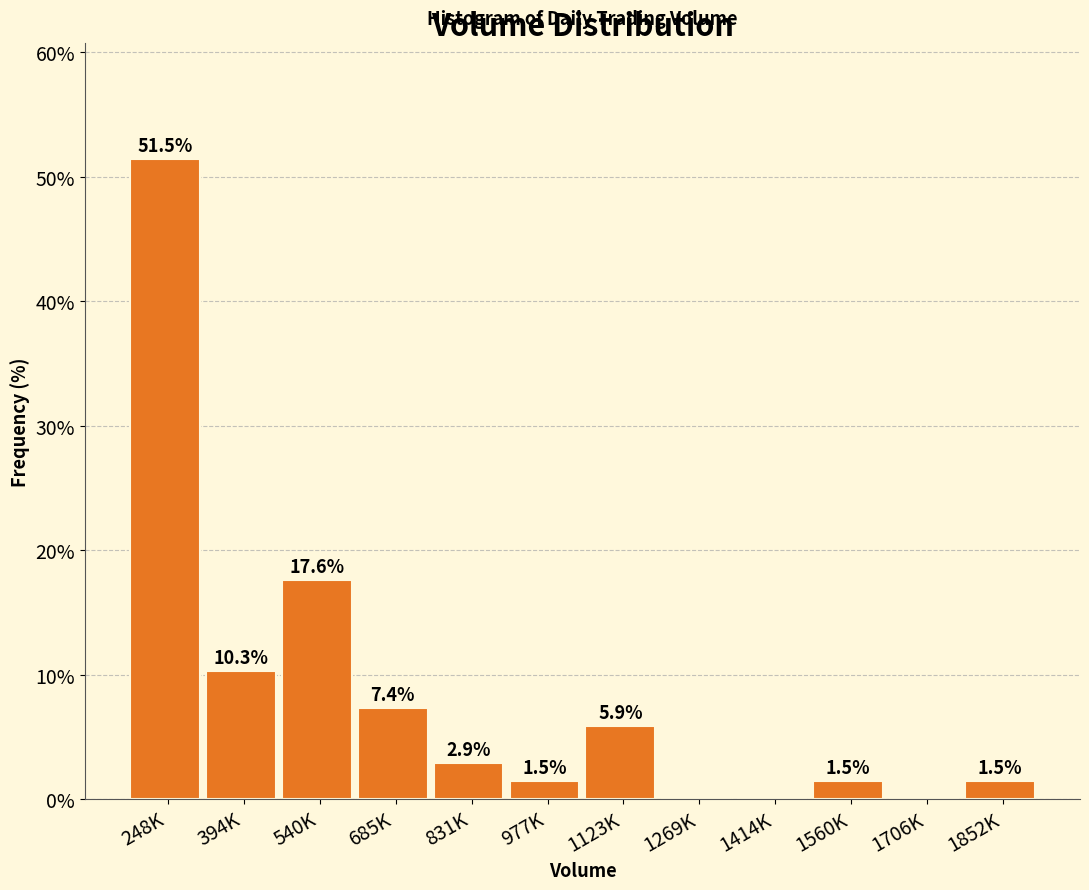

Reading right to left, what are all the values shown in this chart?

1852K=1.5	1706K=0.0	1560K=1.5	1414K=0.0	1269K=0.0	1123K=5.9	977K=1.5	831K=2.9	685K=7.4	540K=17.6	394K=10.3	248K=51.5